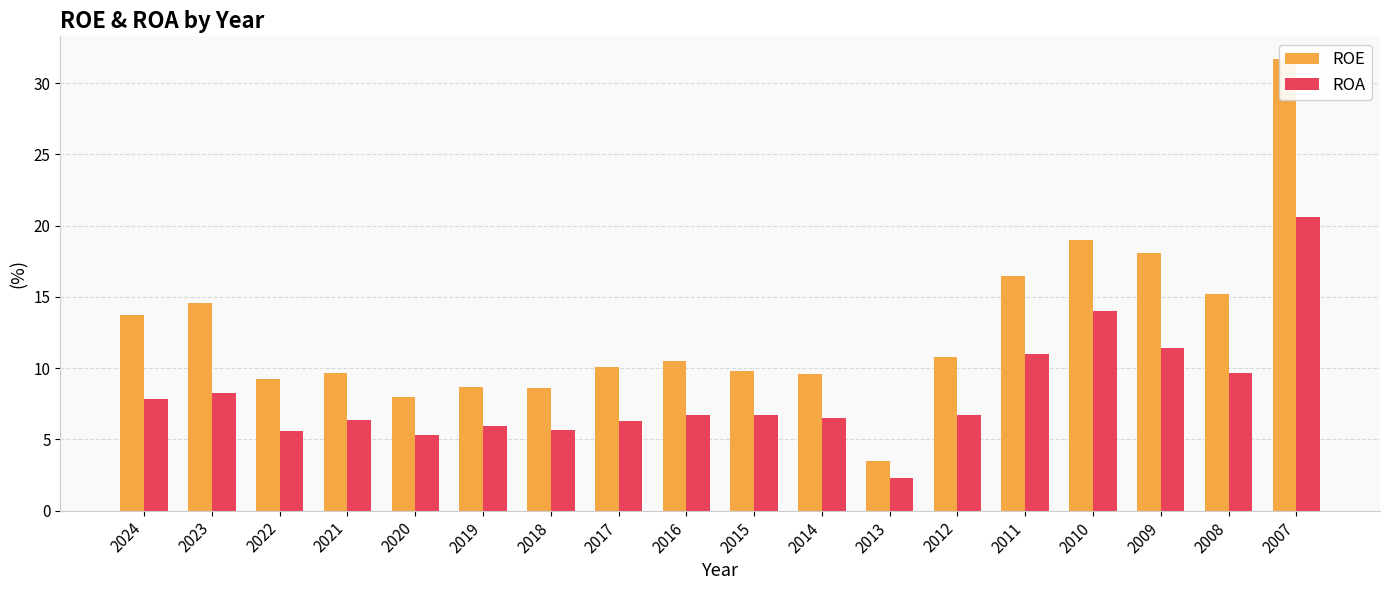

What is the sum of all ROE values?

227.2